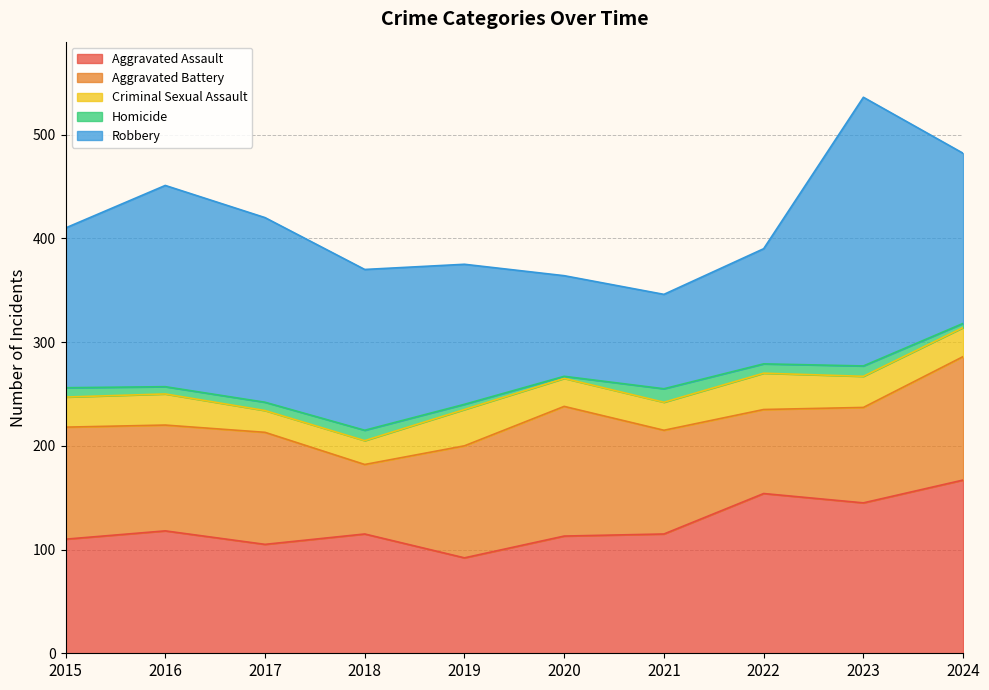

Reading left to right, transcribe all the data shown in this chart.

Aggravated Assault: 110	118	105	115	92	113	115	154	145	167
Aggravated Battery: 108	102	108	67	108	125	100	81	92	119
Criminal Sexual Assault: 29	30	21	23	35	27	27	35	30	28
Homicide: 9	7	8	10	5	2	13	9	10	4
Robbery: 154	194	178	155	135	97	91	111	259	164